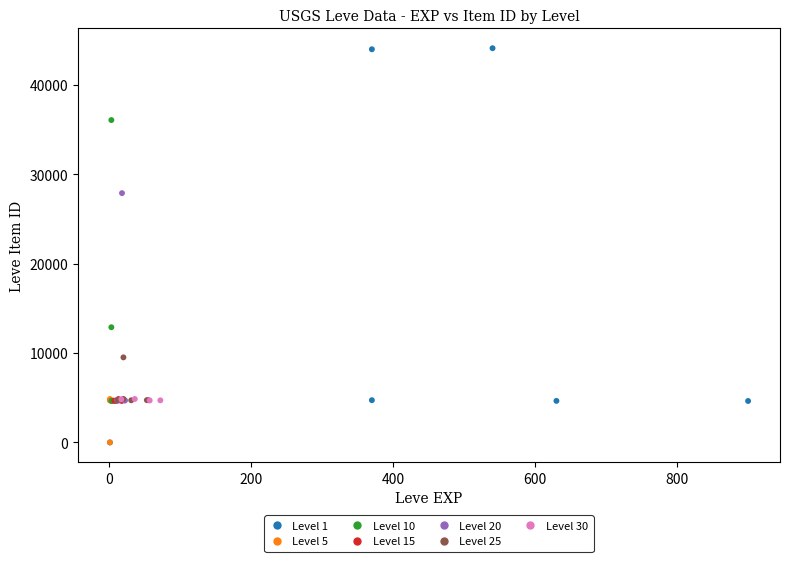

Which series reaches the maximum Y coordinate?

Level 1